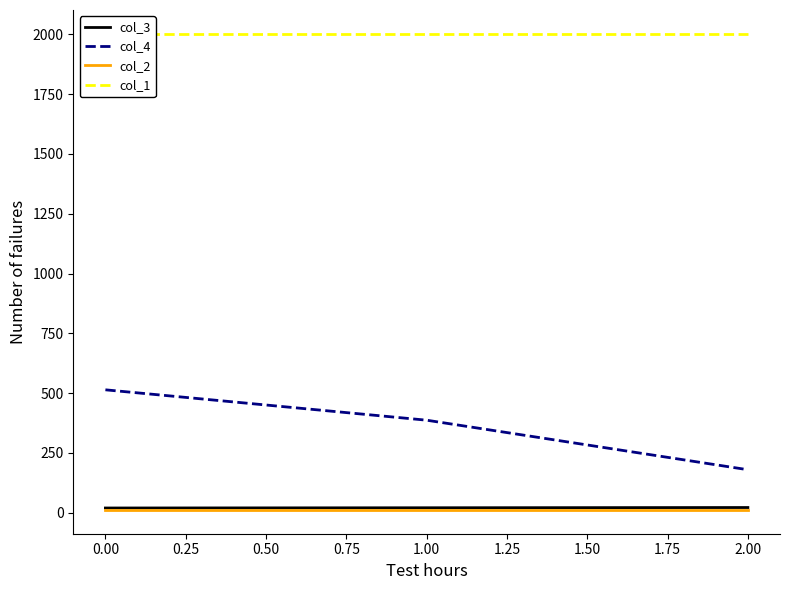

What is the minimum value shown in the chart?

12